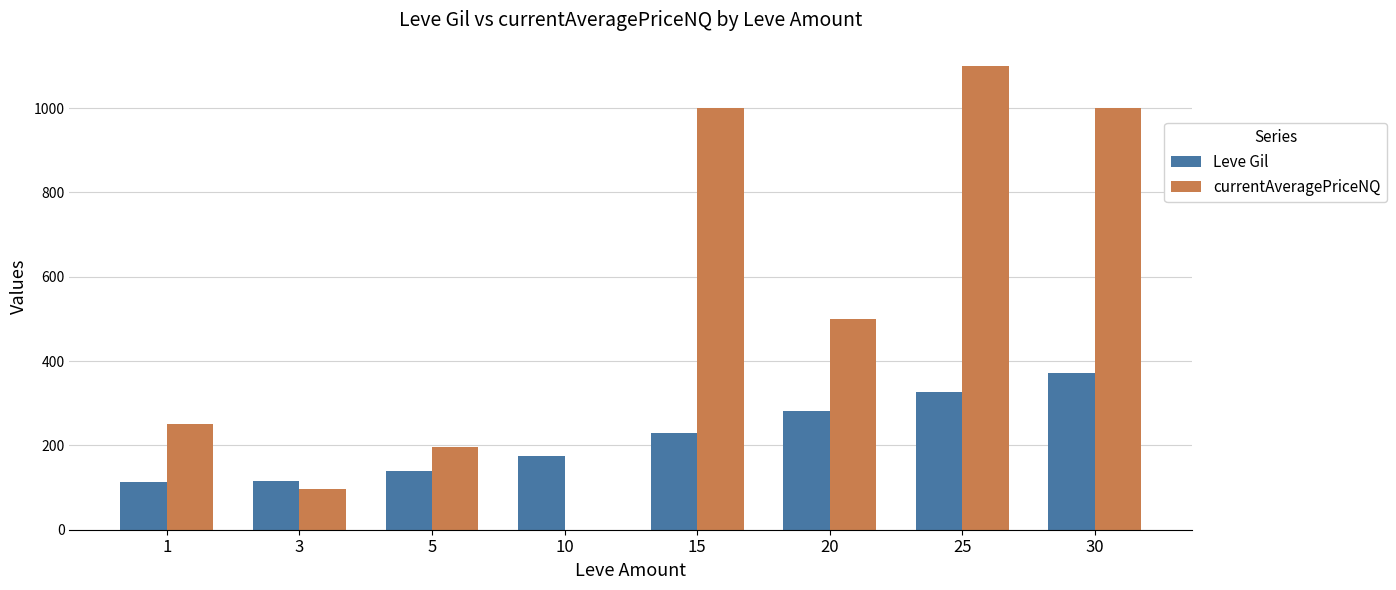

True or false: Leve Gil has a value of 372.0 at 30.

True